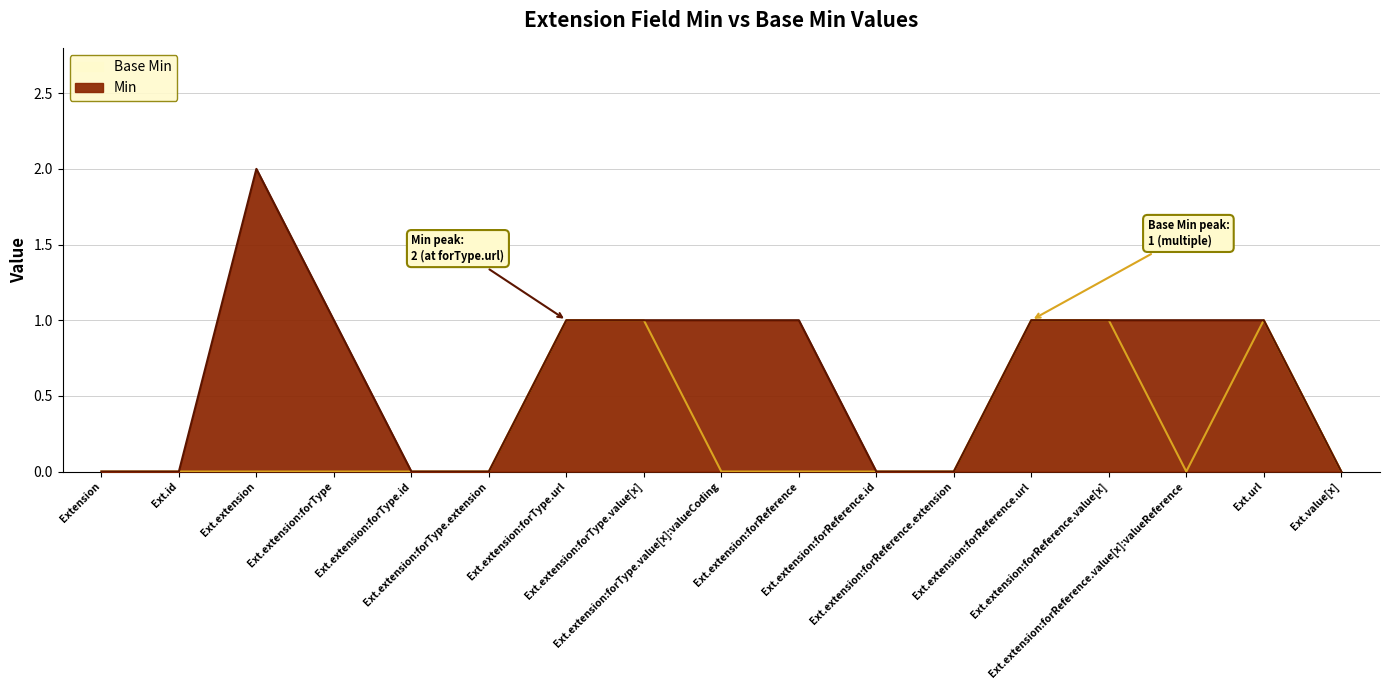

What are all the series names shown in the legend?

Min, Base Min